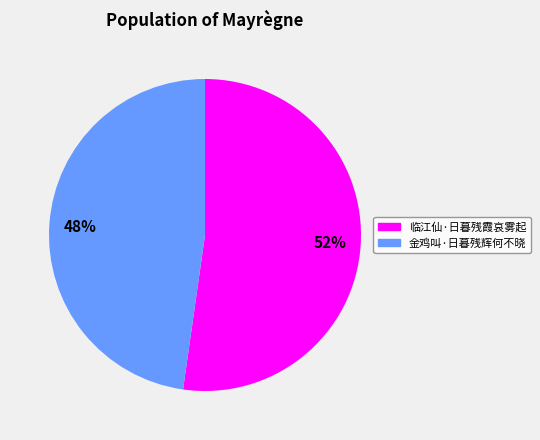

How many segments does this pie chart have?

2